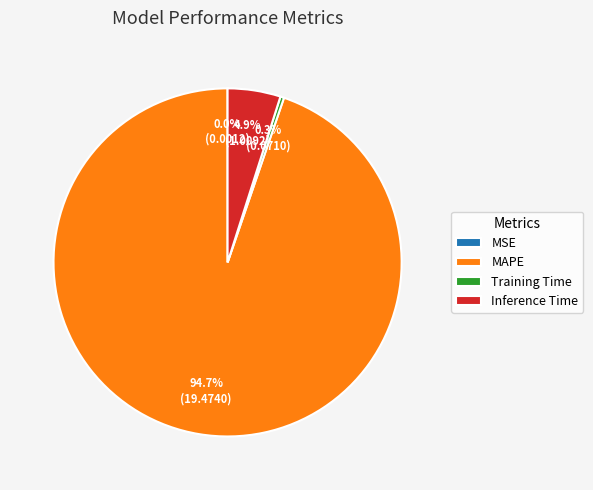

What is the majority slice?

MAPE